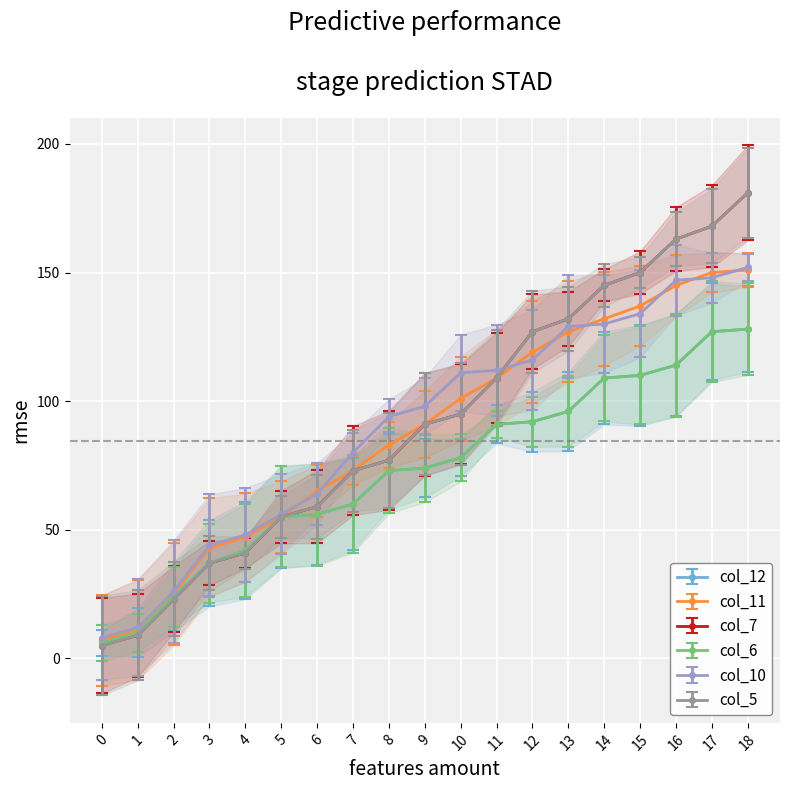

True or false: col_5 has a value of 95 at 10.

True